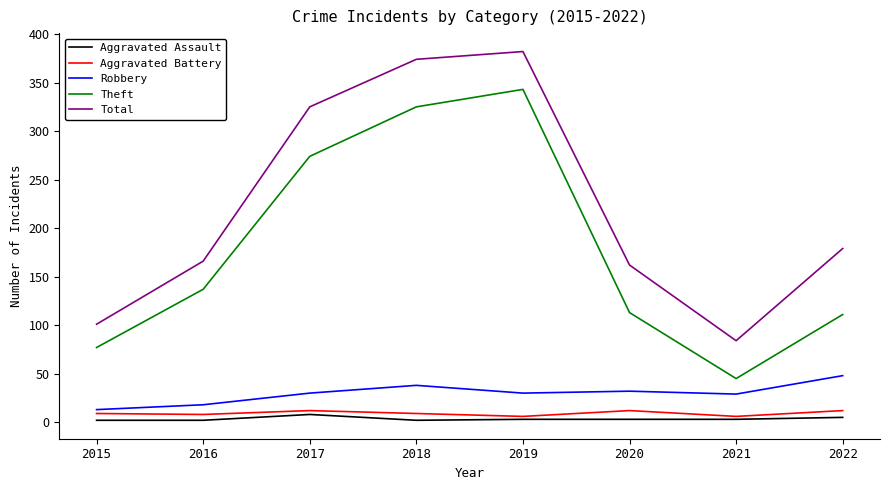

Which series changed the most between 2018 and 2022?

Theft